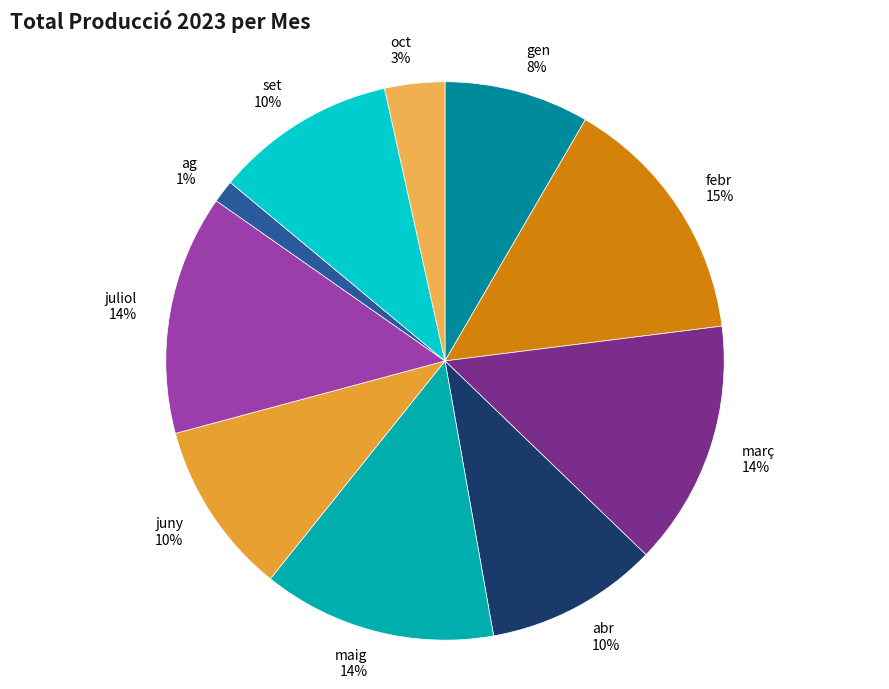

To the nearest percent, what is the average slice percentage?

10%